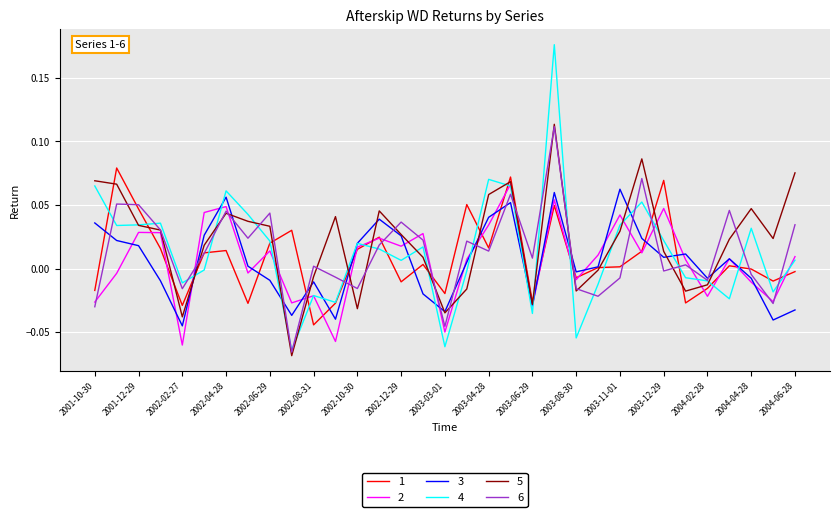

Which series has the largest range (max minus min)?

4